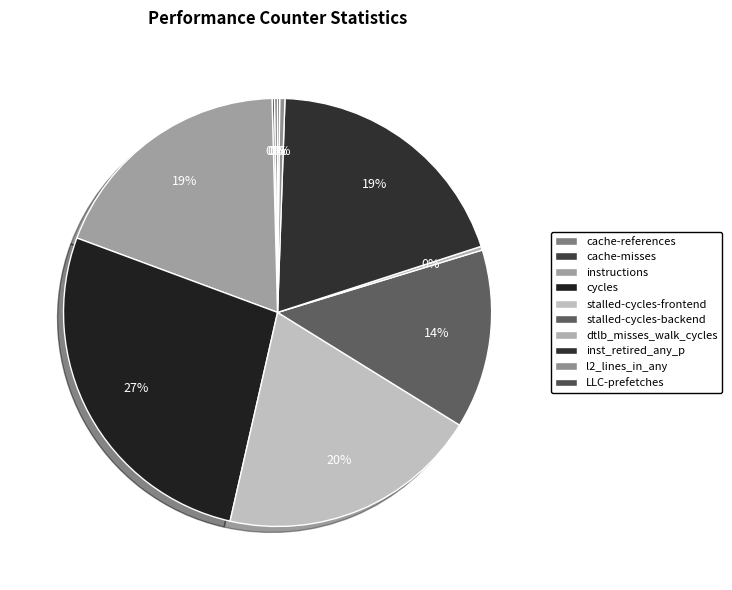

How many slices are in this pie chart?

10